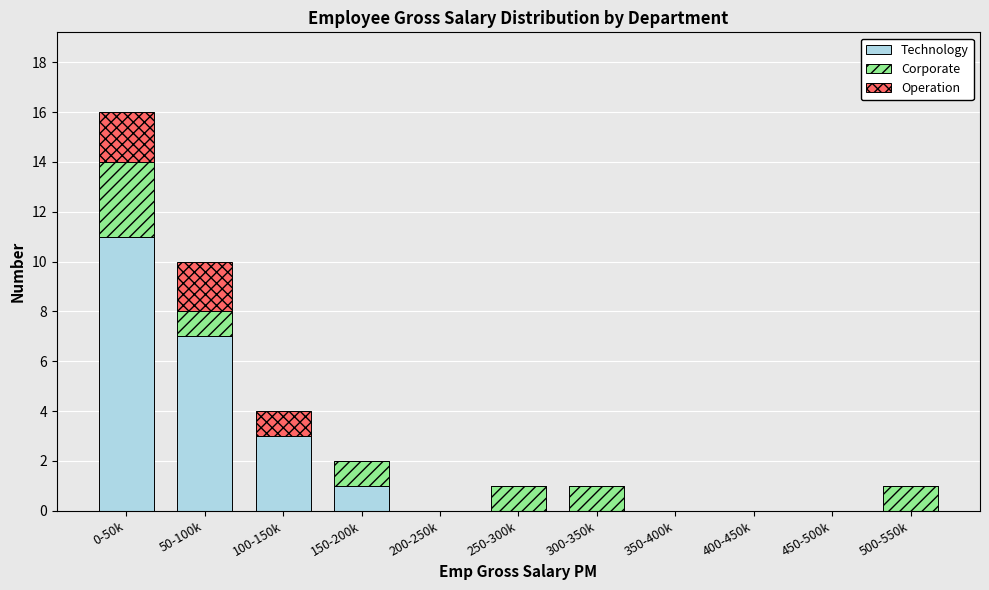

Which category has the highest value in the Technology series?

0-50k